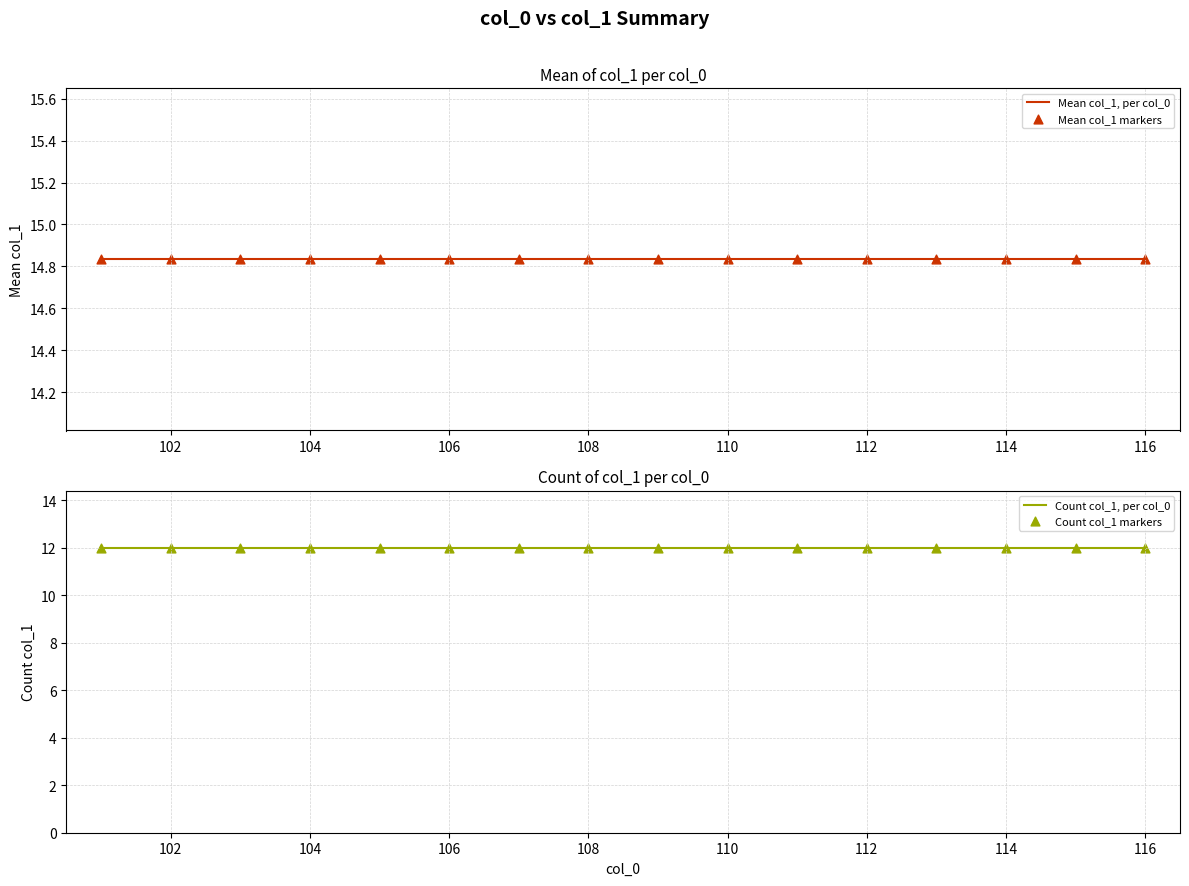

Which series has the largest Y range (max minus min)?

Mean col_1, per col_0